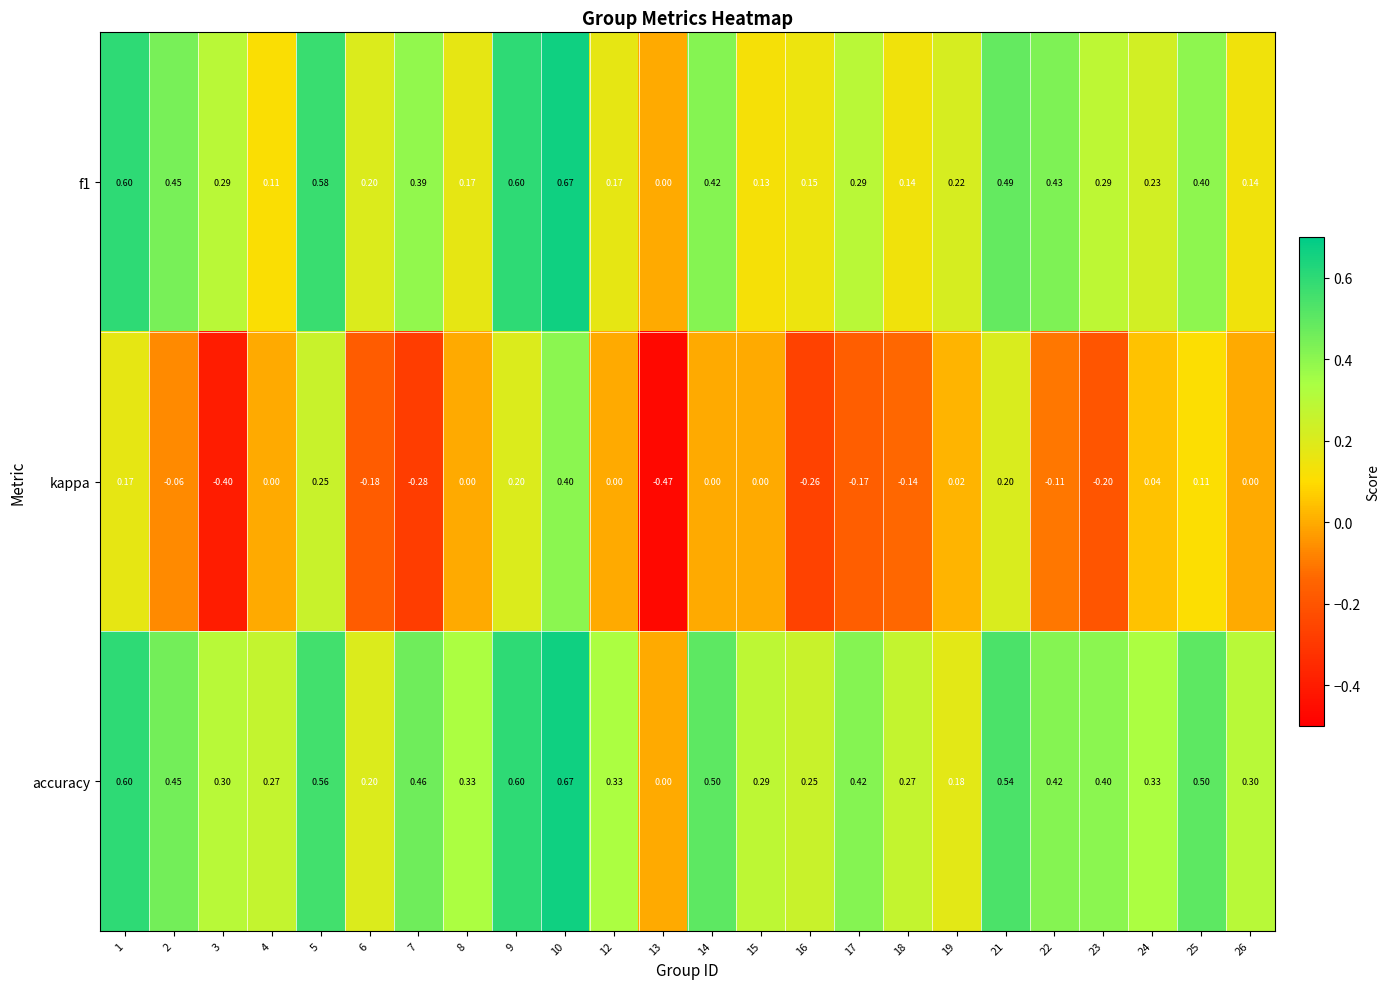

Which series has the largest total across all categories?

accuracy